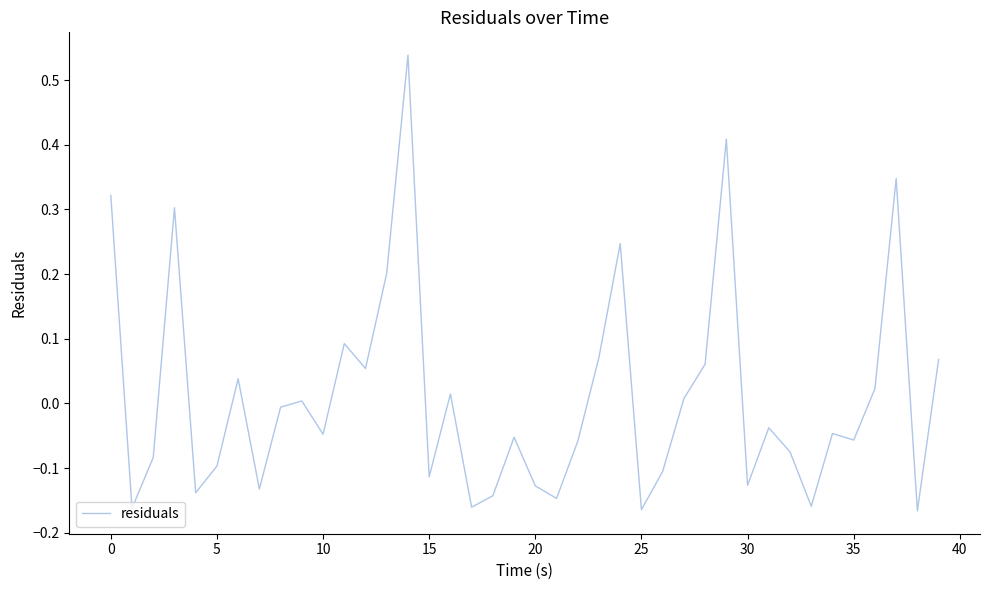

How many lines are shown in the chart?

1